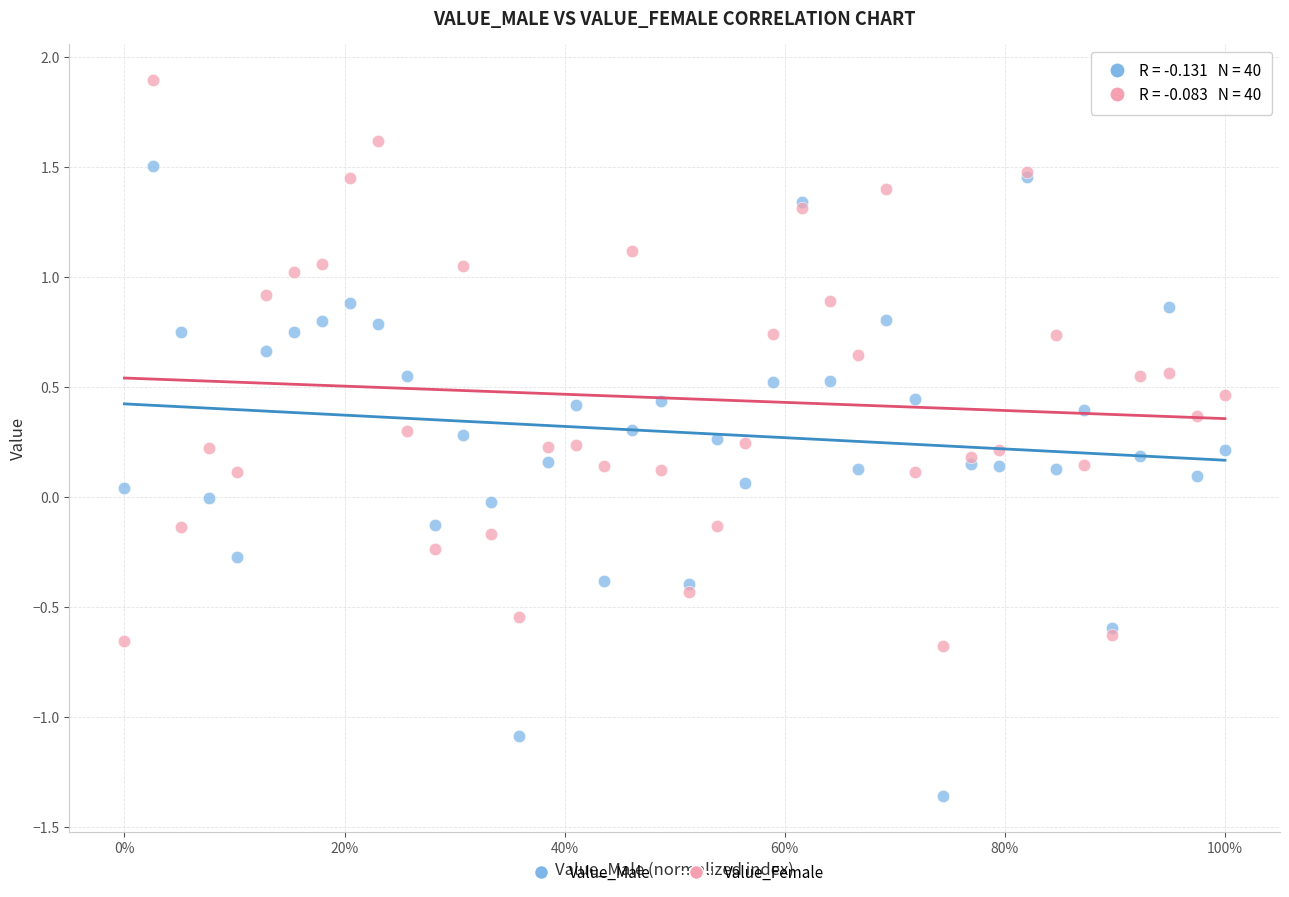

Which series contains the lowest Y value?

Value_Male